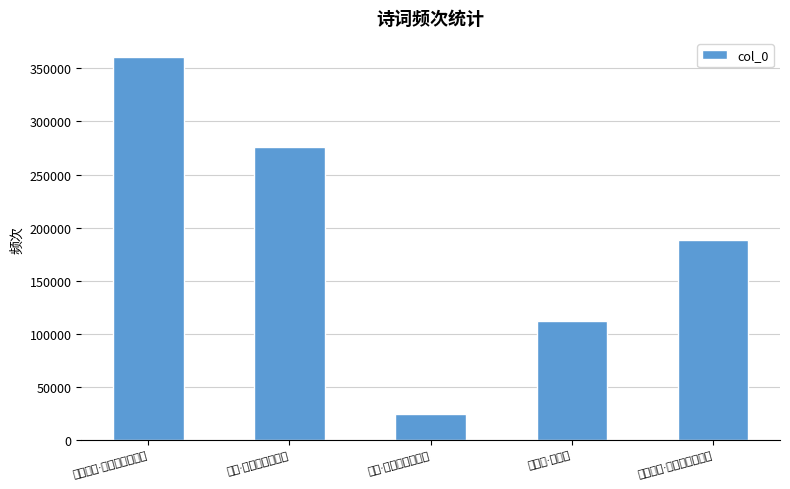

How many data points are less than 187984?

2